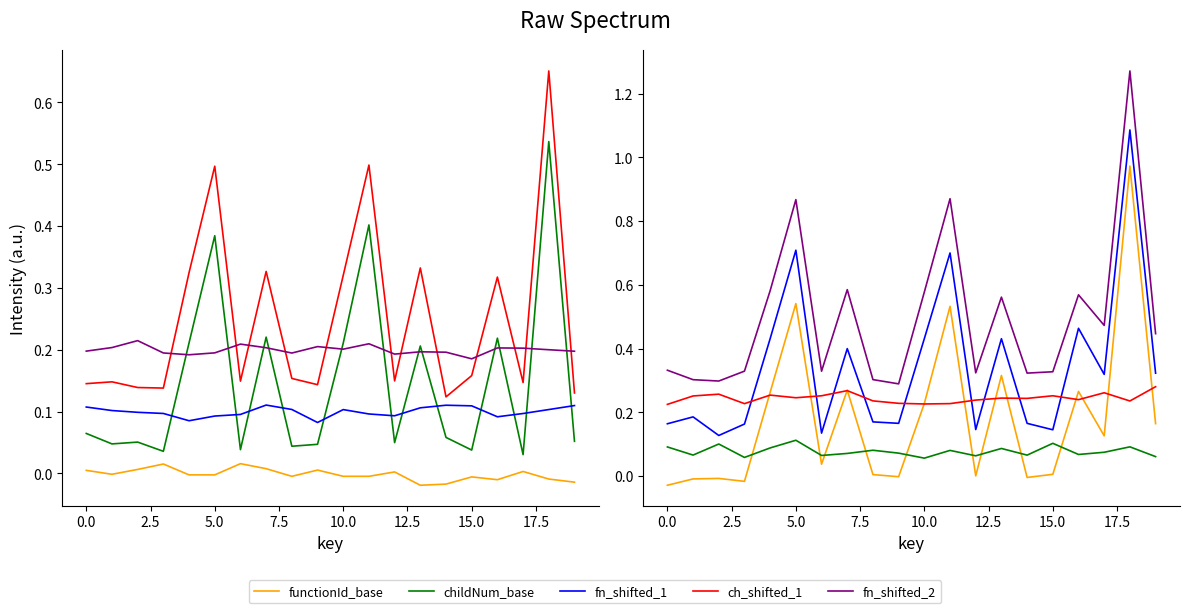

At how many categories does at least one series exceed 0?

20